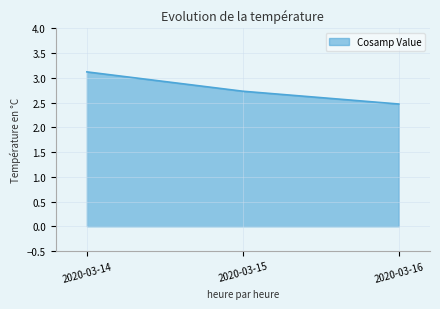

Which label corresponds to the smallest value in the chart?

2020-03-16